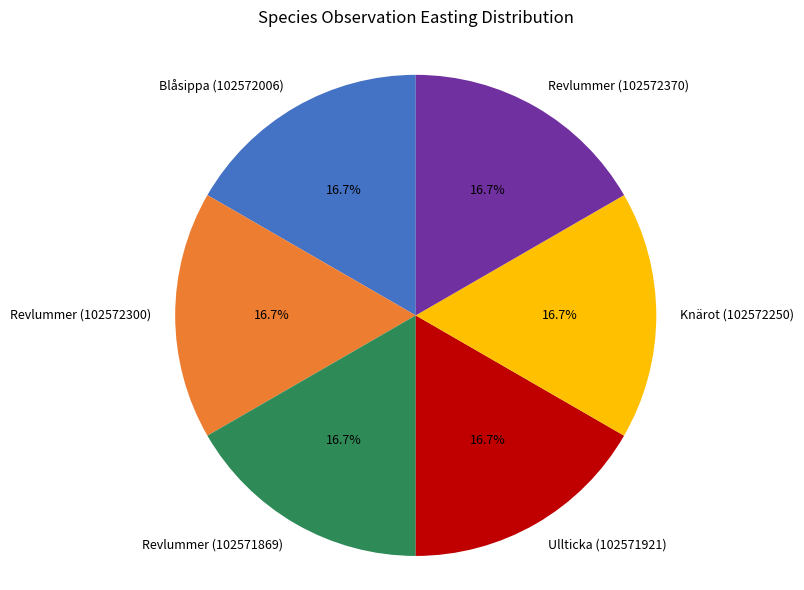

How much of the chart is everything except Revlummer (102572300)?

83.3%